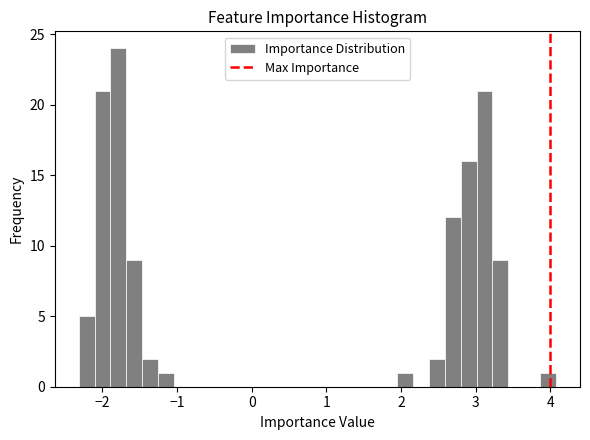

Read against the x-axis, roughly where is the centre of the tallest bar?

-1.8